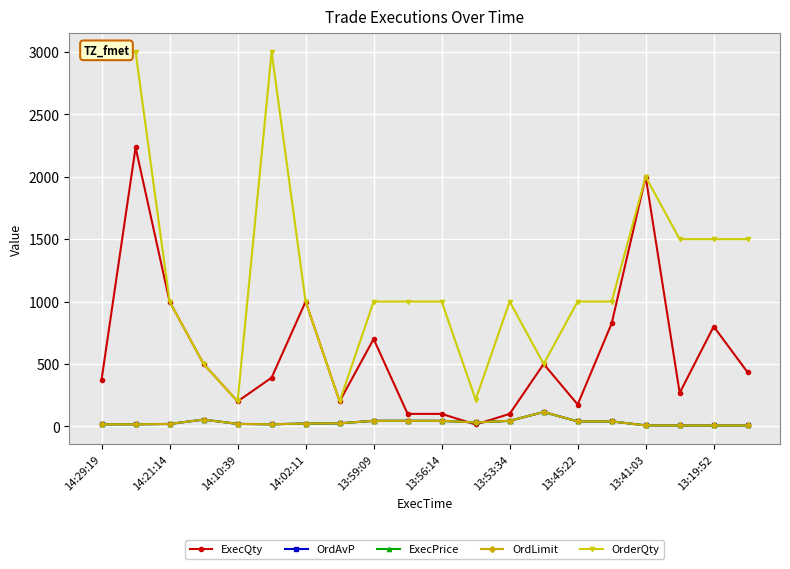

What is the total value across all series at 13:45:22?

1294.1